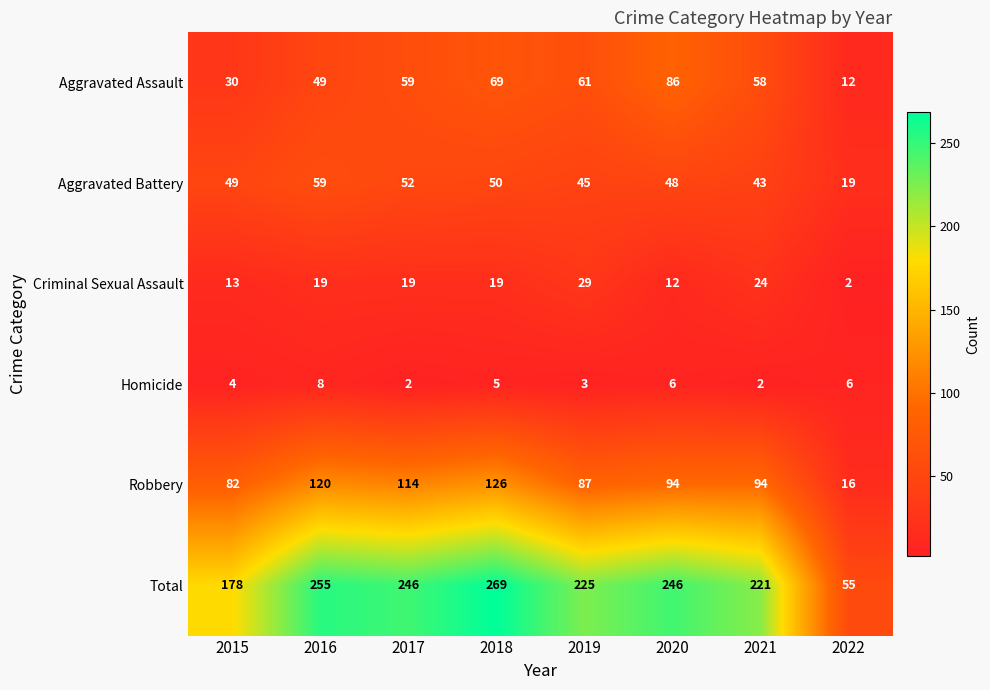

Is the value of Aggravated Battery at 2021 greater than the value of Aggravated Assault at 2020?

No